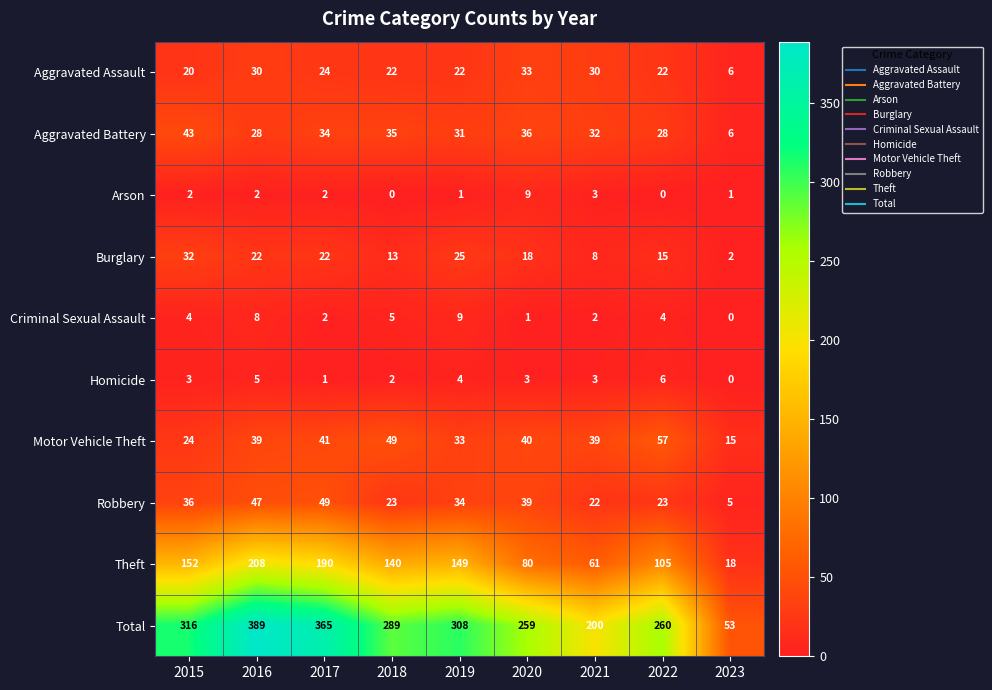

What is the average value of the Robbery series?

31